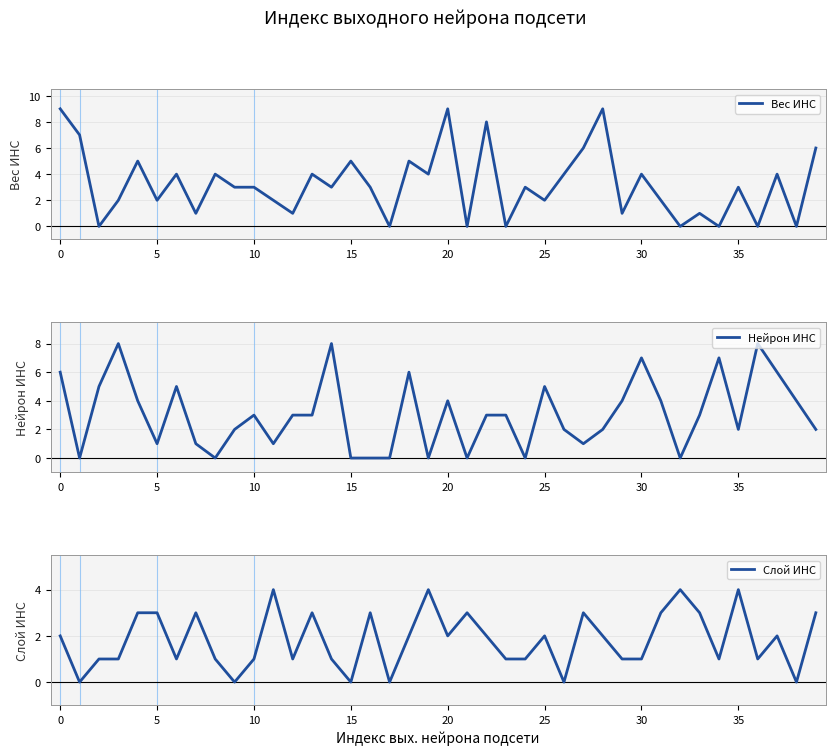

List the series in order of their peak value, highest first.

Вес ИНС, Нейрон ИНС, Слой ИНС